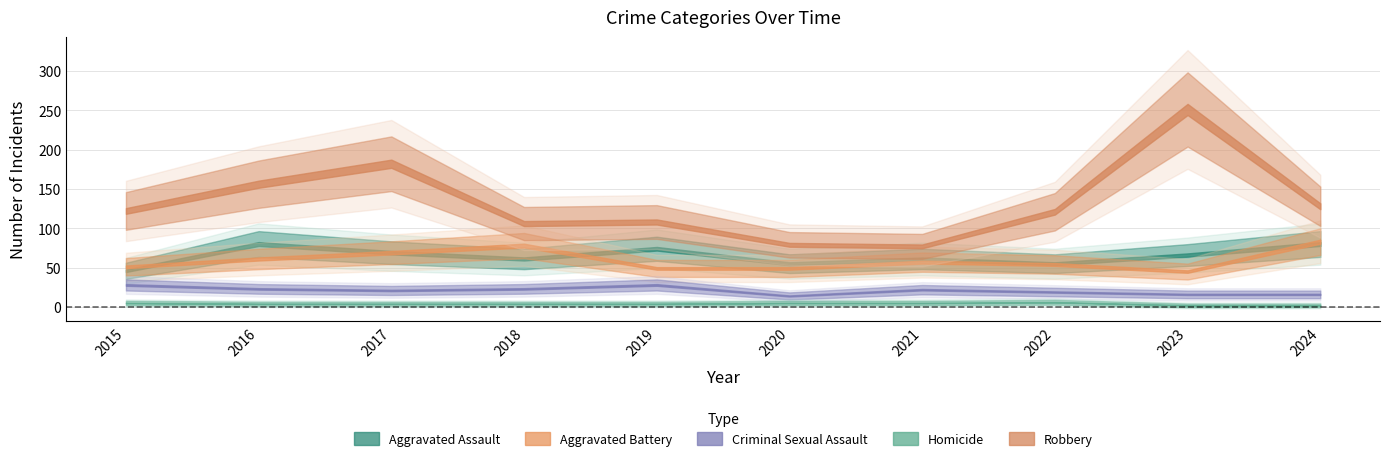

List the labels in order of Aggravated Assault value, smallest first.

2015, 2020, 2022, 2018, 2021, 2023, 2017, 2019, 2016, 2024